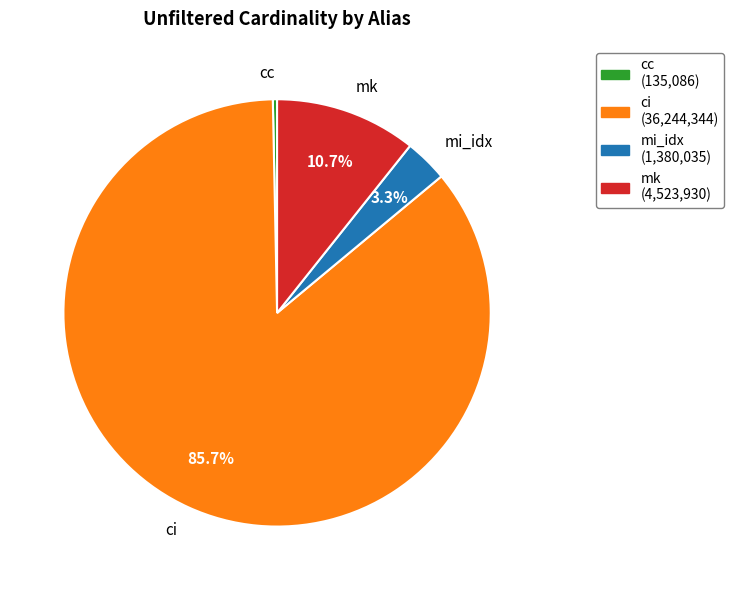

To the nearest percent, what is the average slice percentage?

25%